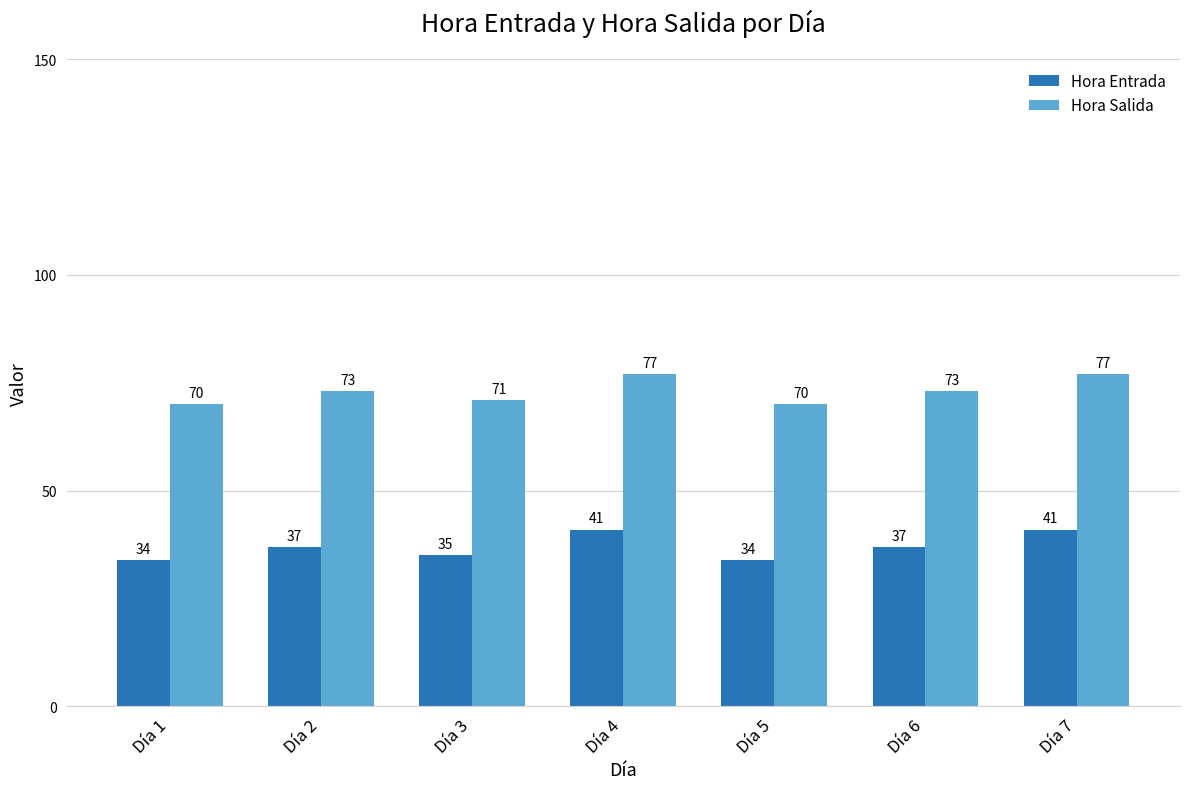

Are the bars horizontal?

No